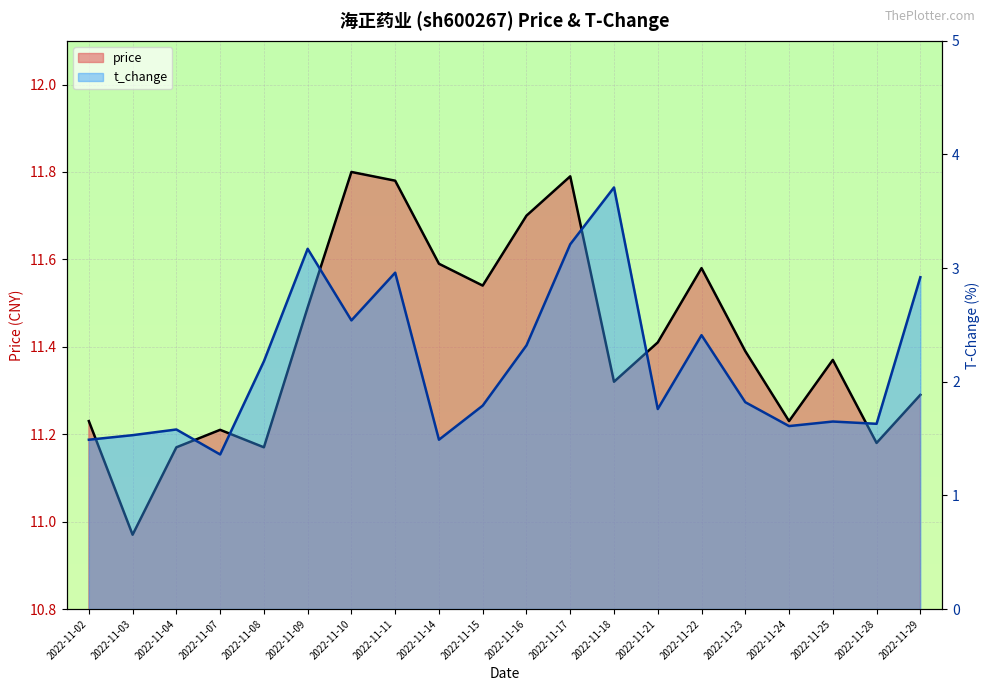

True or false: t_change has a value of 5.2 at 2022-11-18.

False